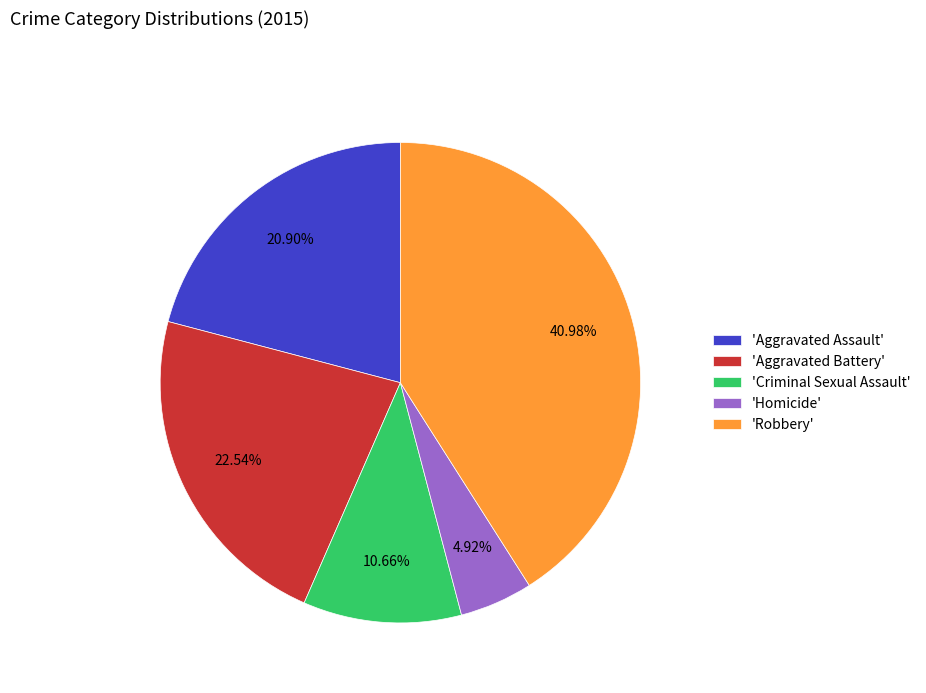

Which category has the smallest portion of the pie?

'Homicide'